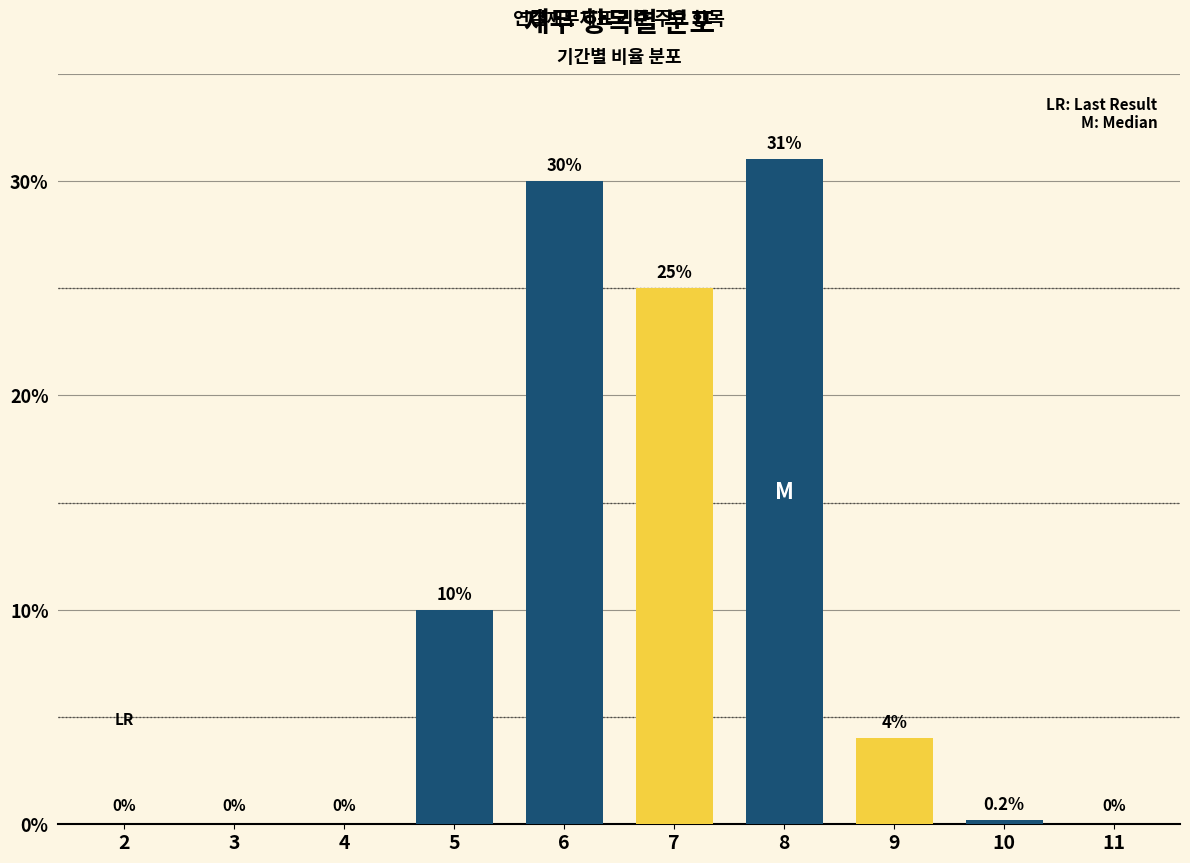

Reading left to right, what are all the values shown in this chart?

0.0	0.0	0.0	10.0	30.0	25.0	31.0	4.0	0.2	0.0